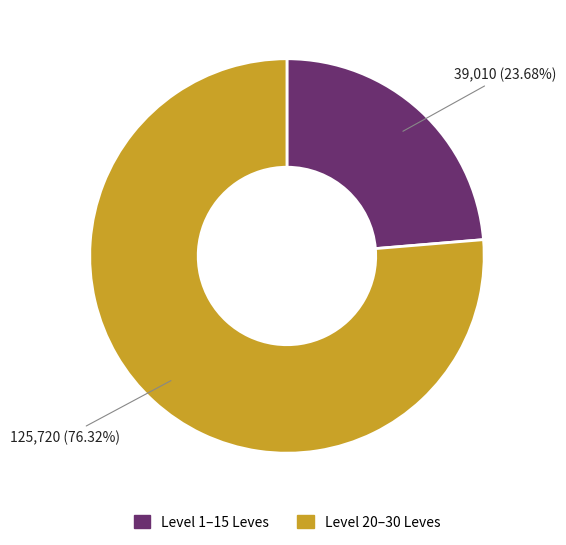

How many segments does this pie chart have?

2